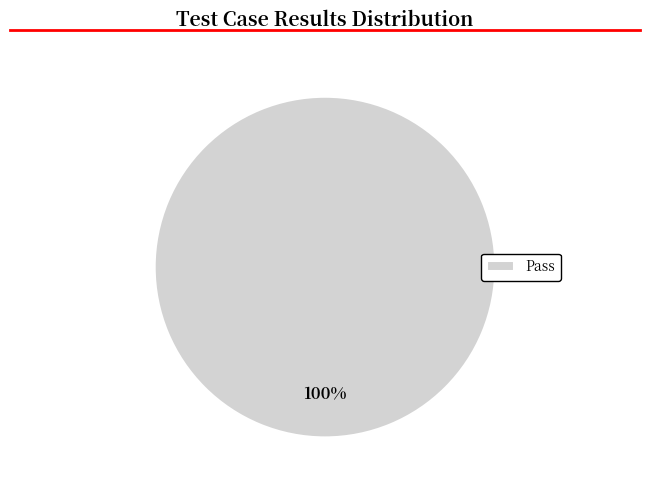

What is the majority slice?

Pass